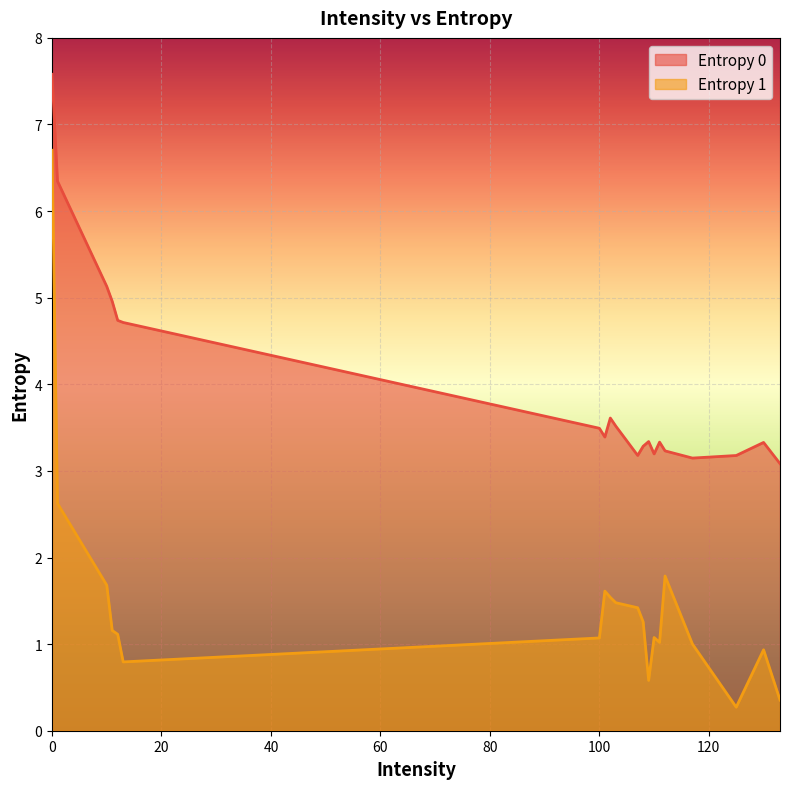

Rank the series by their maximum value, from highest to lowest.

Entropy 0, Entropy 1